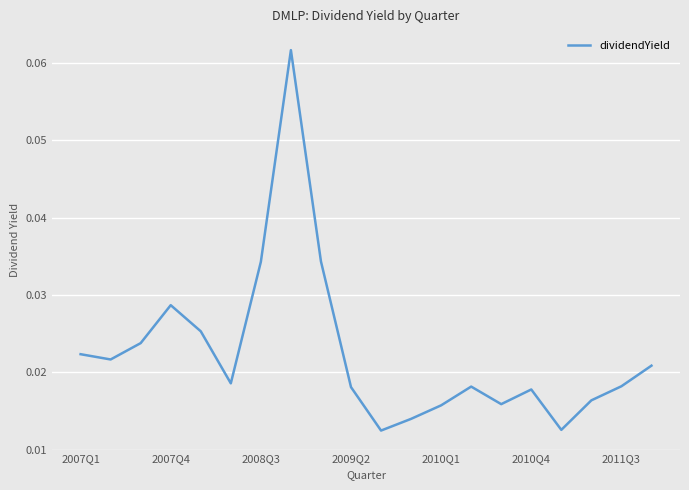

How many lines are shown in the chart?

1